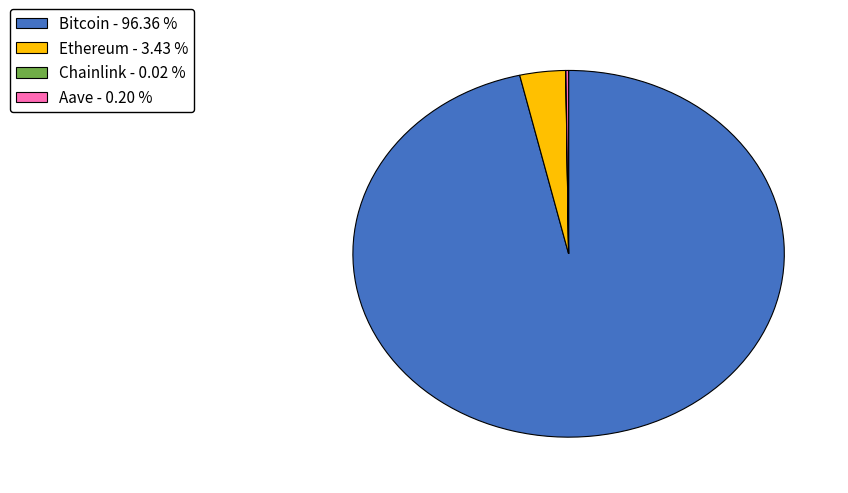

Do Ethereum - 3.43 % and Bitcoin - 96.36 % together represent more than half of the pie?

Yes